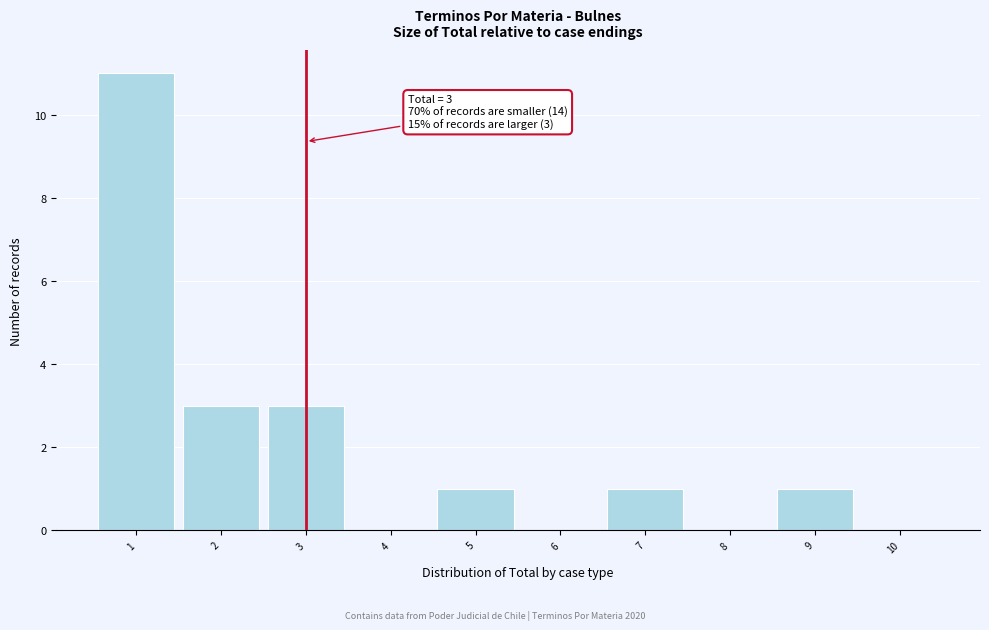

Which range on the x-axis has the tallest bar?

0.5 to 1.5